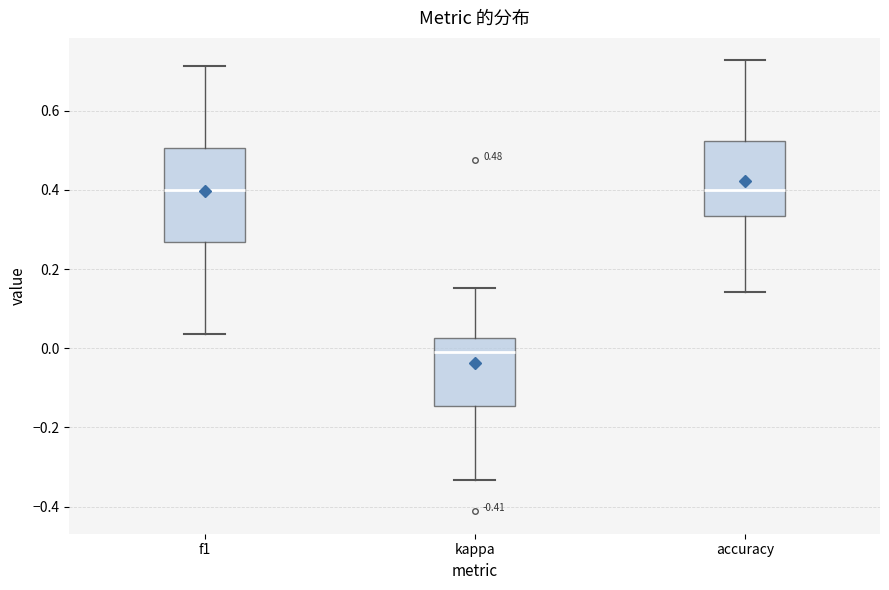

Which box's median line is the lowest?

kappa